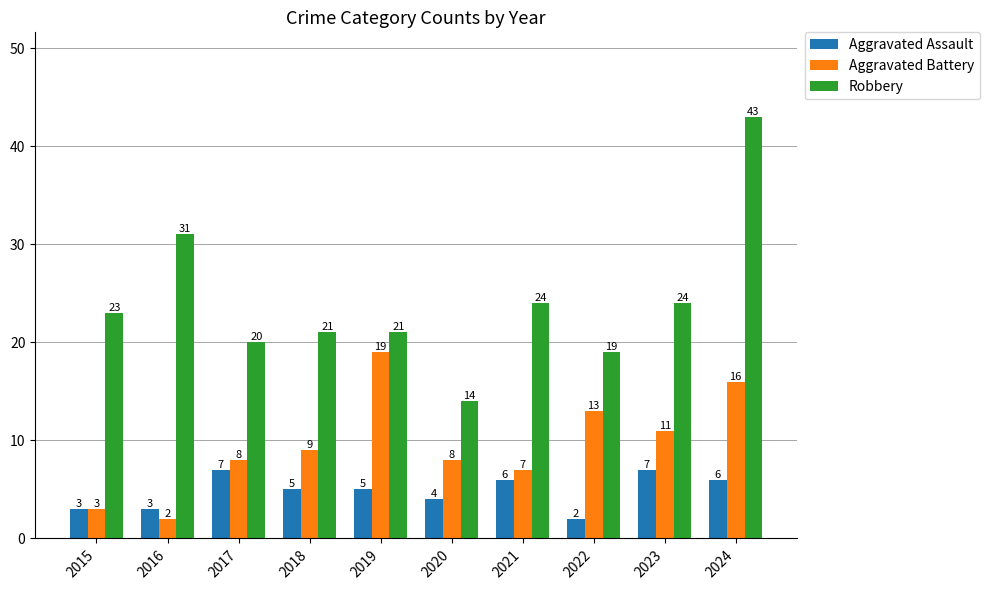

What is the difference between the Robbery values at 2021 and 2015?

1